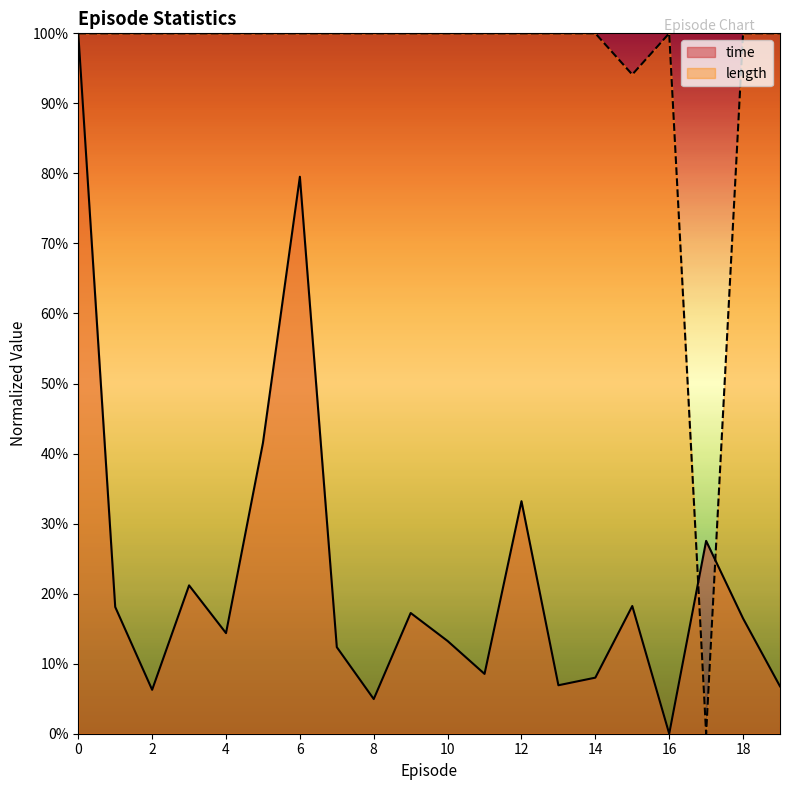

True or false: time and length intersect in this chart.

True